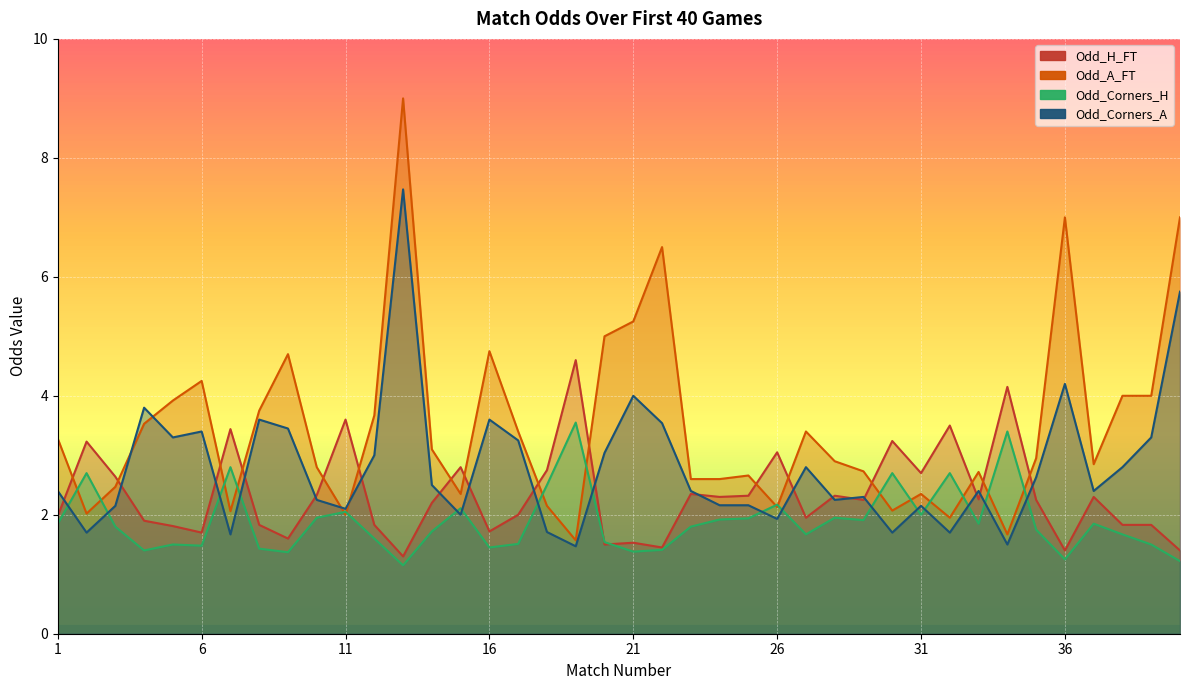

What value does the Odd_H_FT series have at 35?

2.2